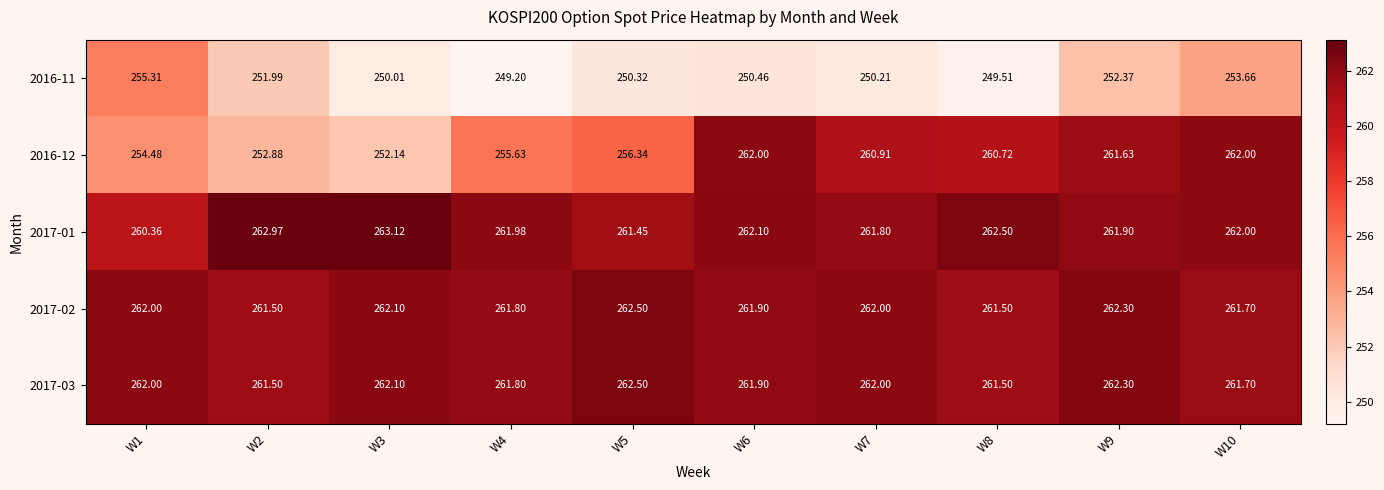

Is the value of 2017-03 at W3 greater than the value of 2016-12 at W5?

Yes